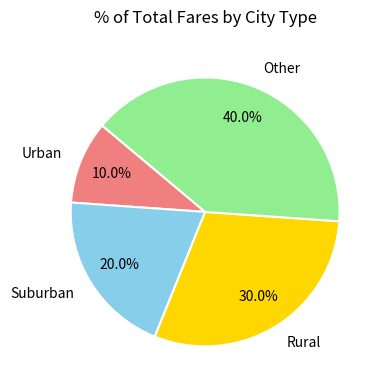

Which slice is the largest?

Other